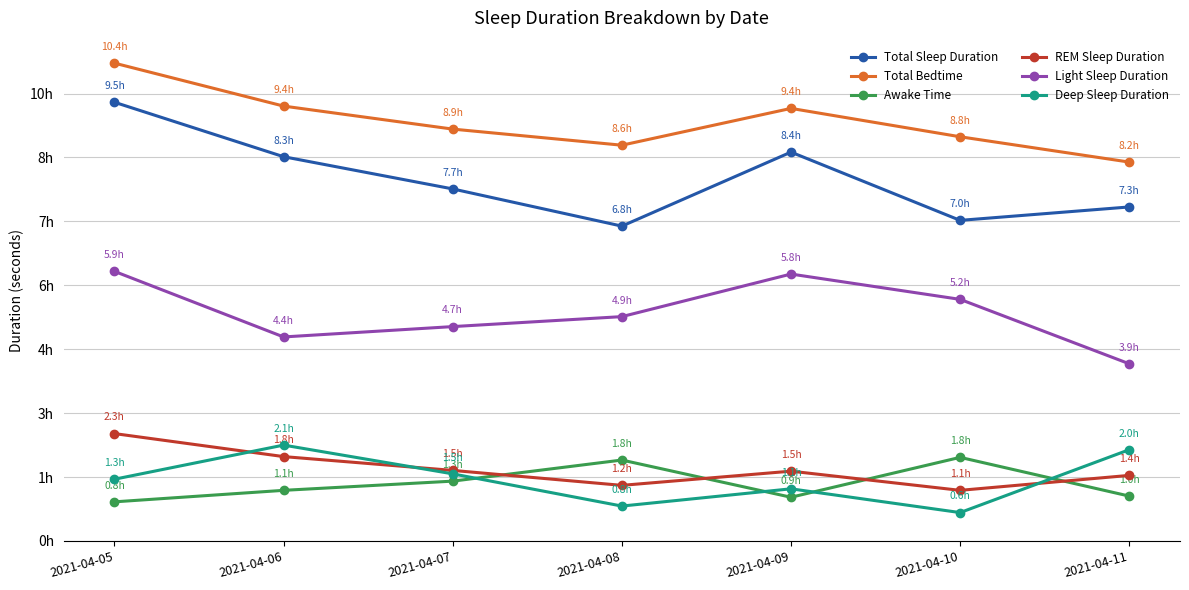

Does the chart have visible grid lines?

Yes